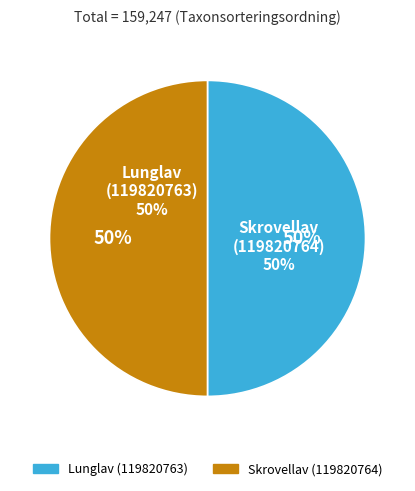

Count the number of slices in the pie.

2